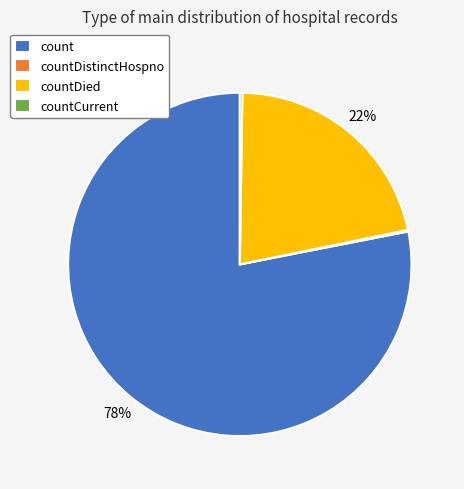

To the nearest percent, what is the difference between the largest and smallest slice percentages?

78%